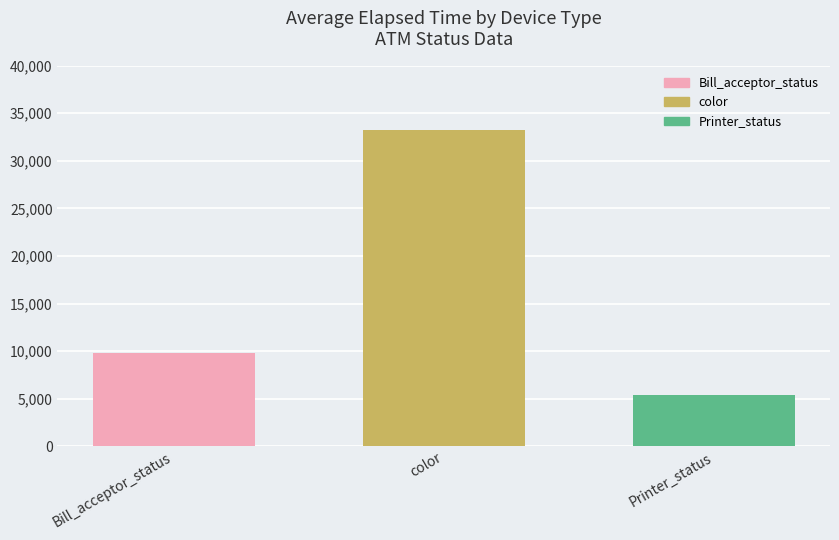

Which series has the widest spread of values?

Bill_acceptor_status